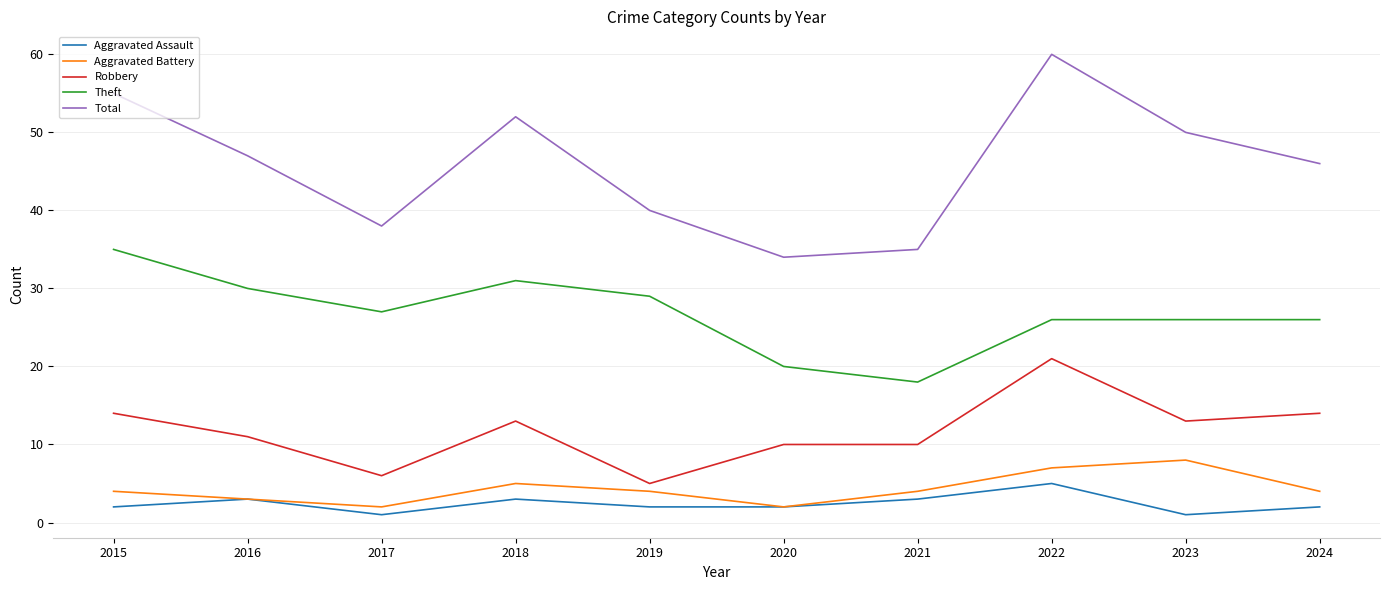

The Total series shows 40 at 2019. True or false?

True